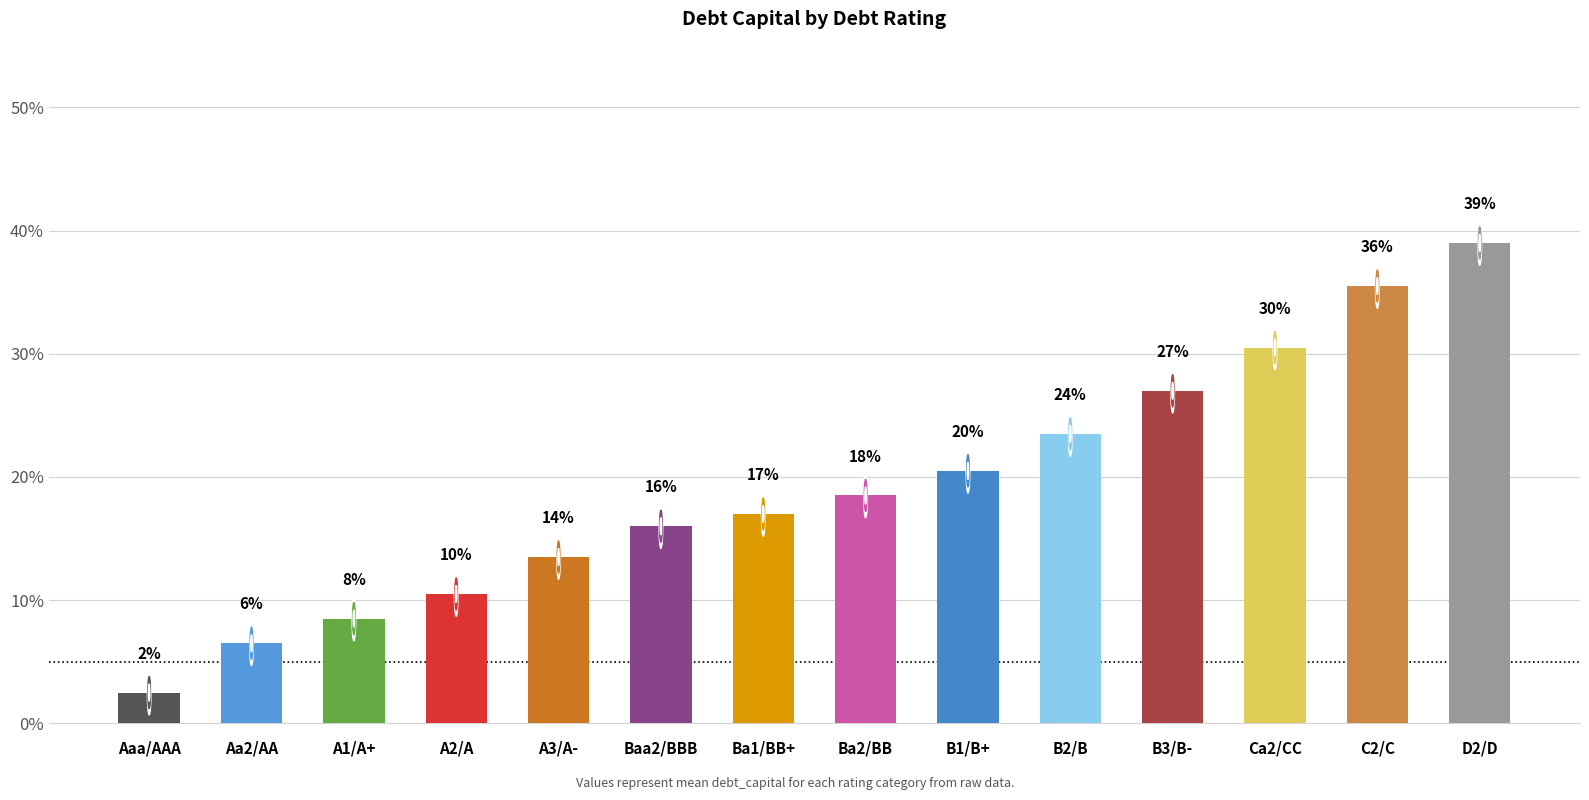

Are the bars horizontal?

No